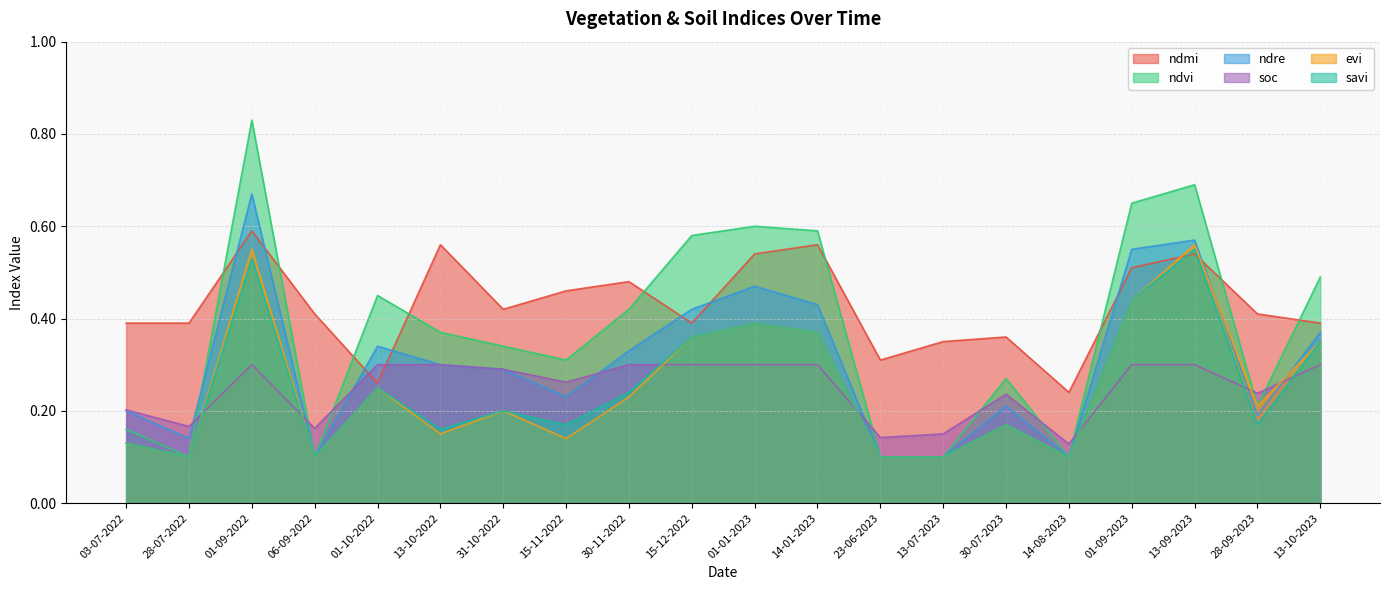

What is the sum of all savi values?

5.0